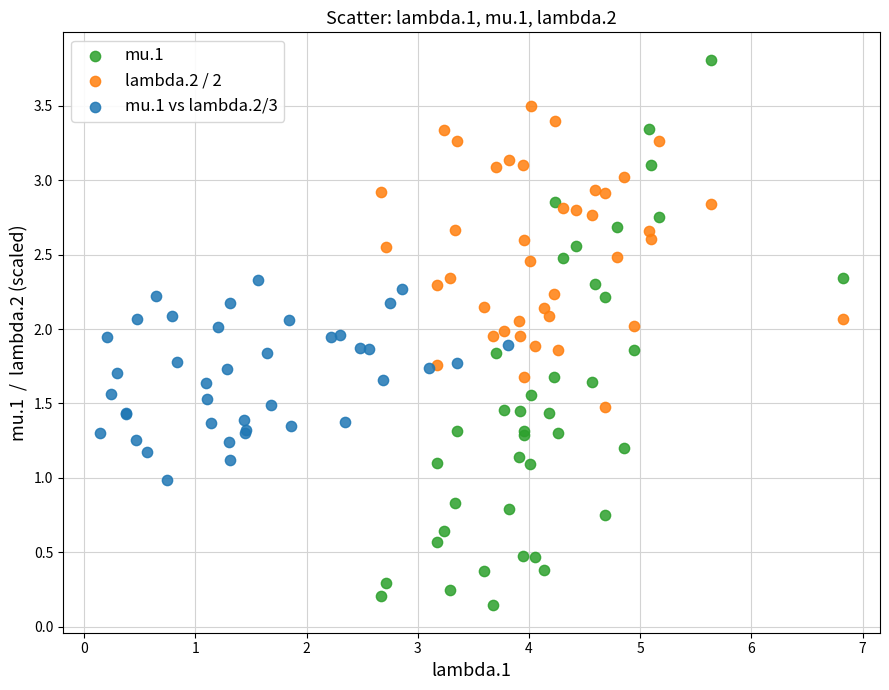

Which series has the widest spread of Y values?

mu.1